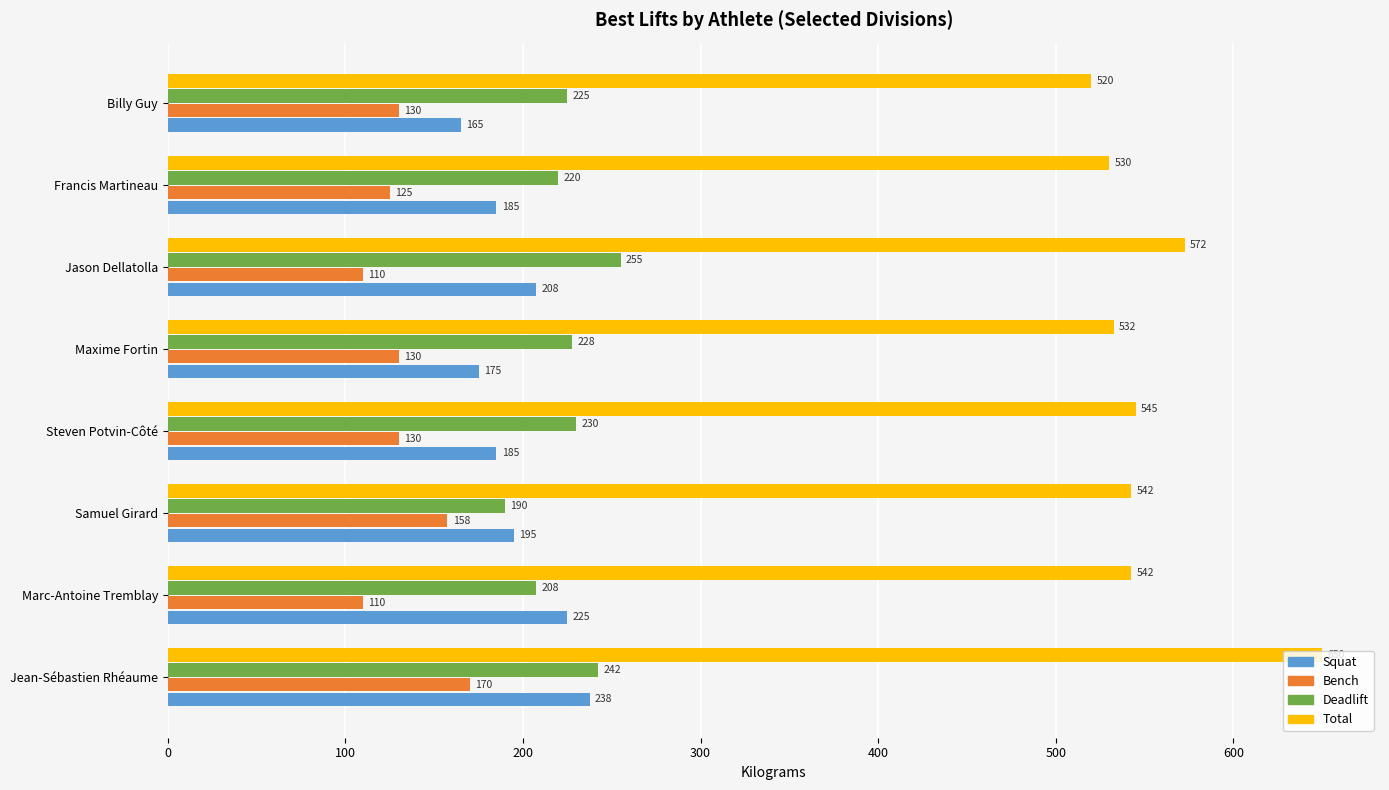

Read the Bench value at Francis Martineau.

125.0